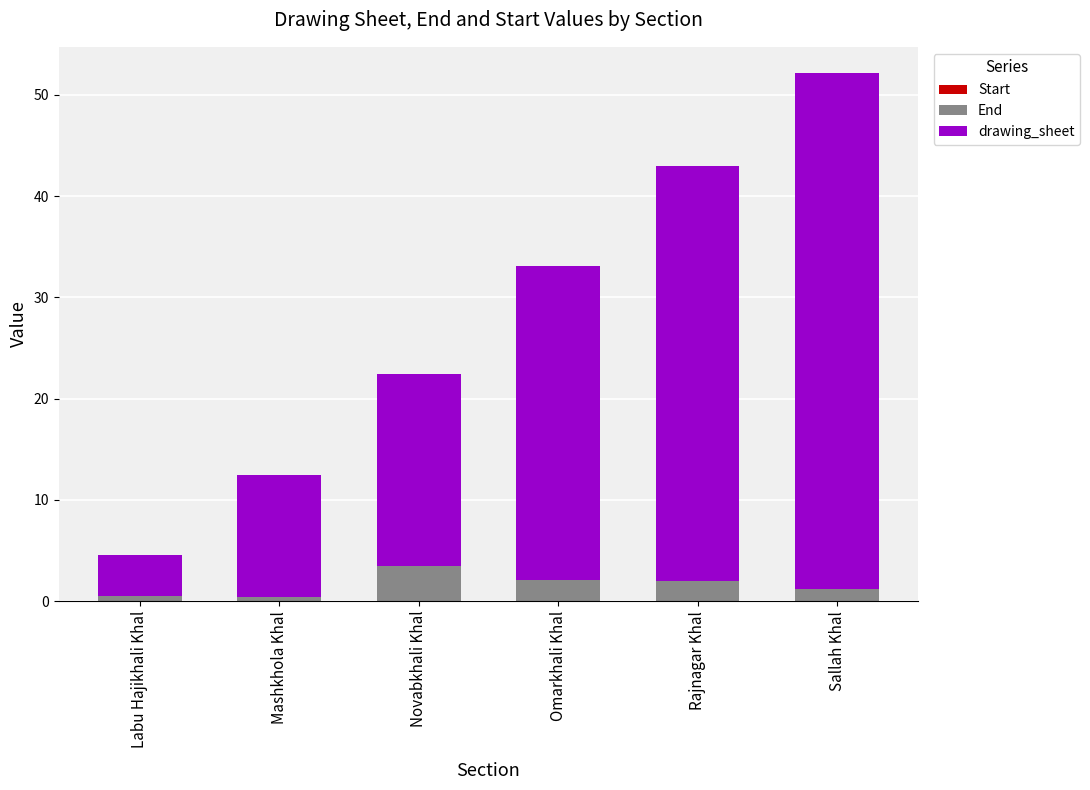

How many distinct data groups are displayed?

2